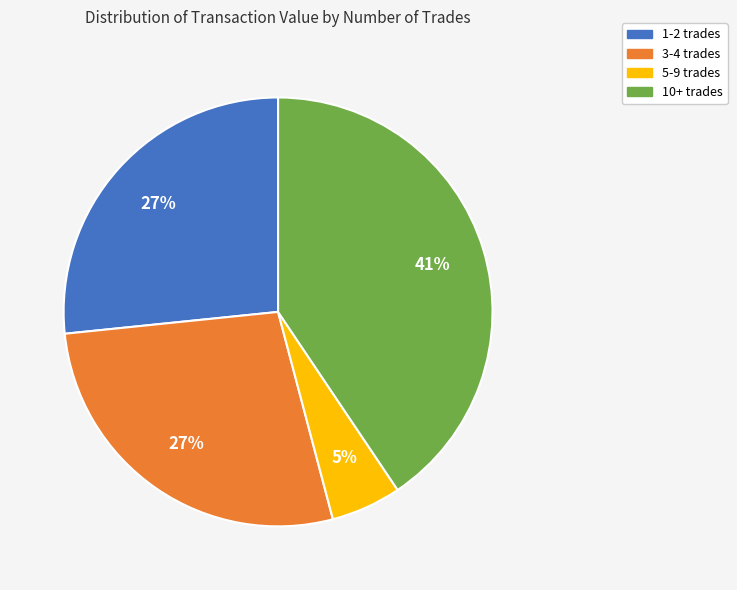

The 1-2 trades slice represents 32% of the pie. True or false?

False